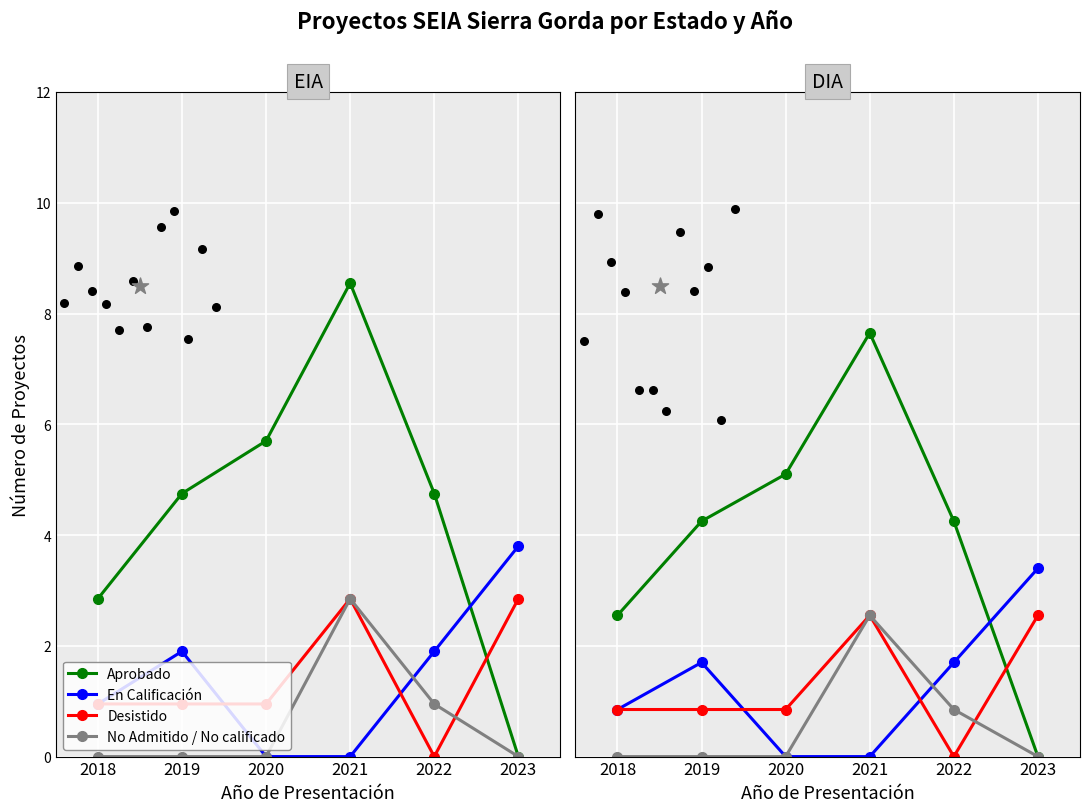

Is the value of No Admitido / No calificado at 2020 greater than the value of Desistido at 2018?

No